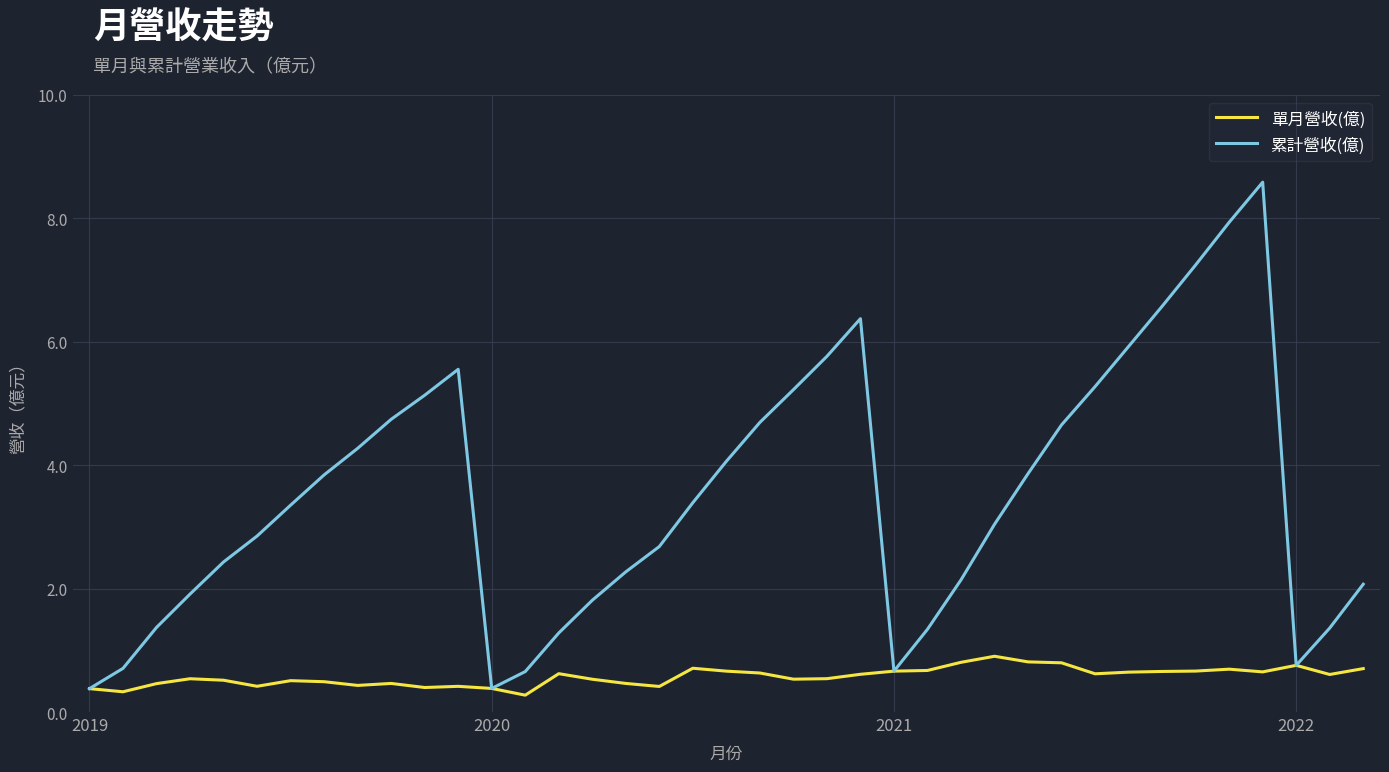

Rank the series by their maximum value, from highest to lowest.

累計營收(億), 單月營收(億)